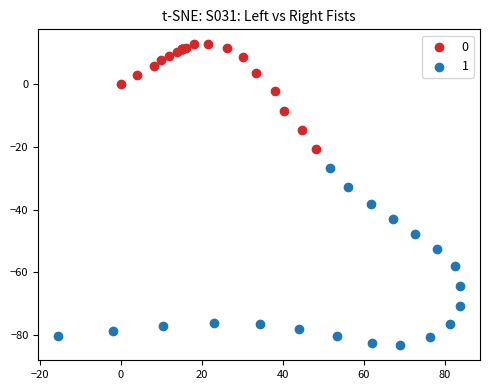

Which series has the largest Y range (max minus min)?

1